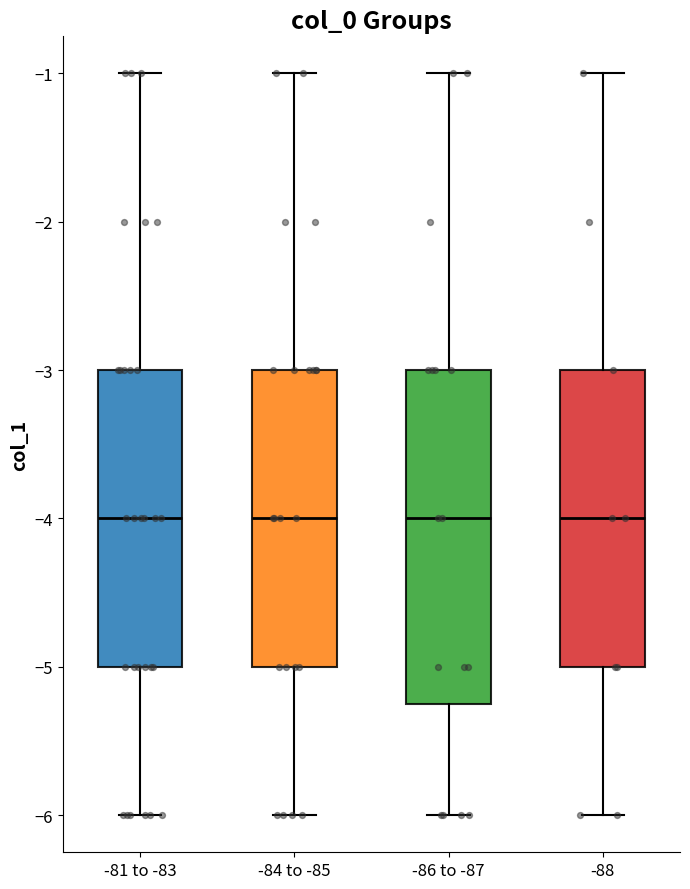

Reading left to right, transcribe this box plot: for each box, give where its median line is, the range the box spans, and where its two whiskers end, as read against the y-axis. The values are not printed on the chart, so give them approximately, as read against the axis.

-81 to -83: median -4.0, box -5.0 to -3.0, whiskers -6.0 to -1.0
-84 to -85: median -4.0, box -5.0 to -3.0, whiskers -6.0 to -1.0
-86 to -87: median -4.0, box -5.2 to -3.0, whiskers -6.0 to -1.0
-88: median -4.0, box -5.0 to -3.0, whiskers -6.0 to -1.0